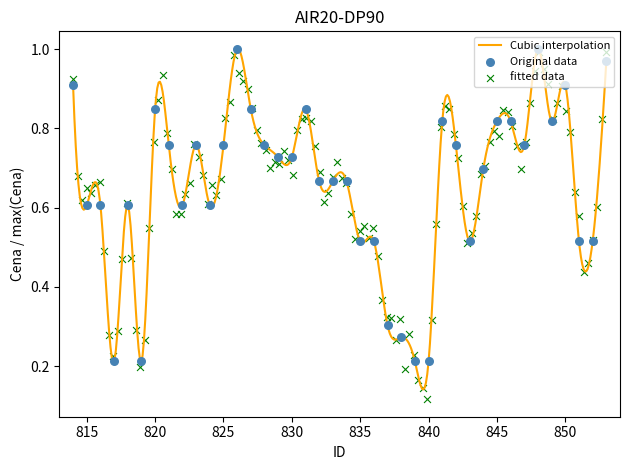

What is the change in value from 831 to 838?

-0.6